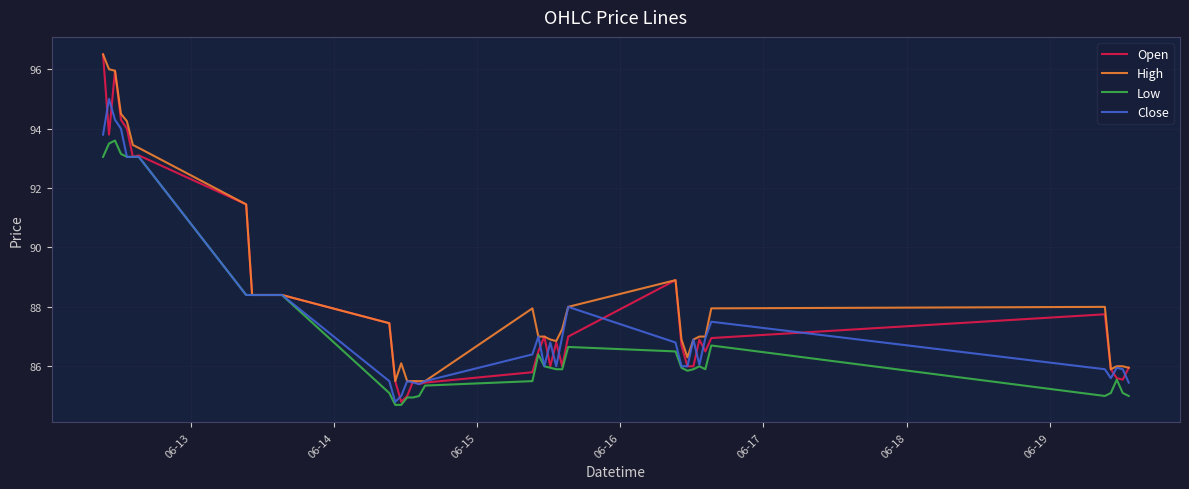

What is the greatest value displayed?

96.5